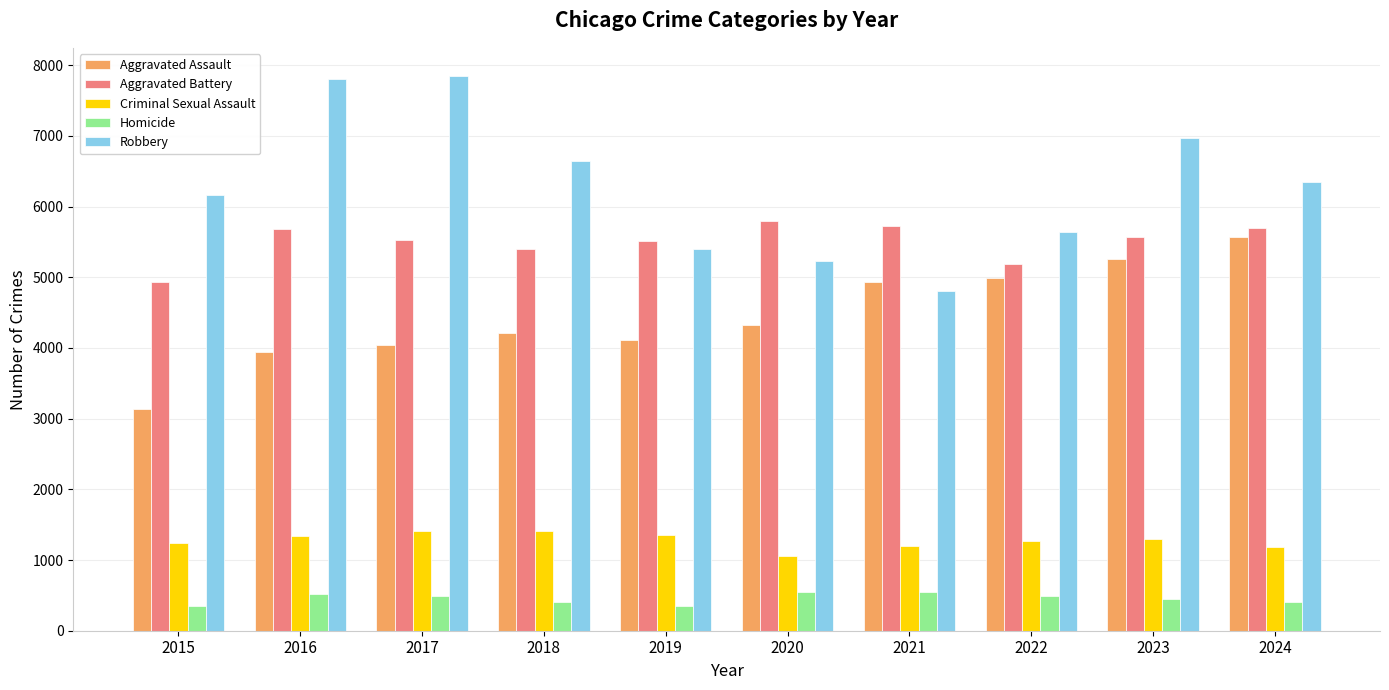

What is the sum of all Homicide values?

4551